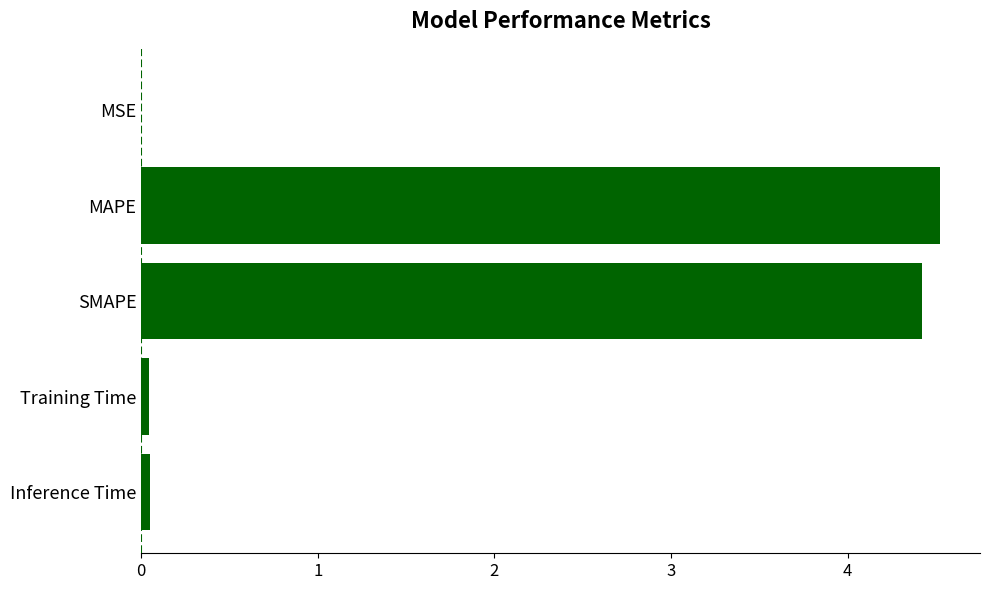

What is the sum of all values?

9.0